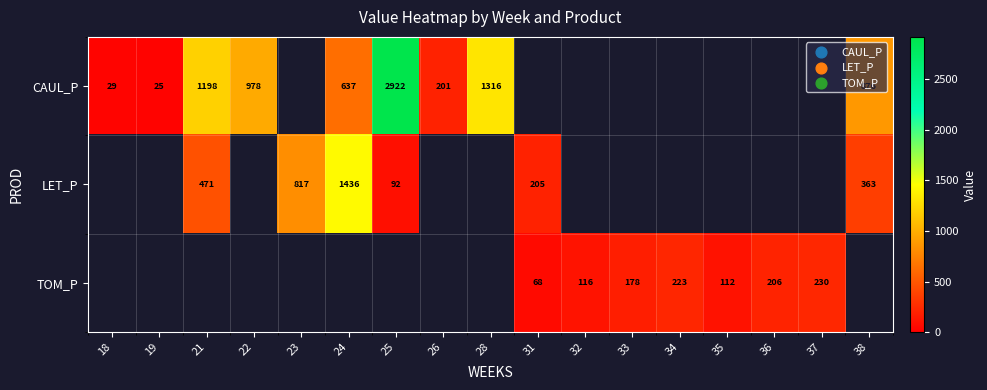

At which category does the chart reach its peak across all series?

25